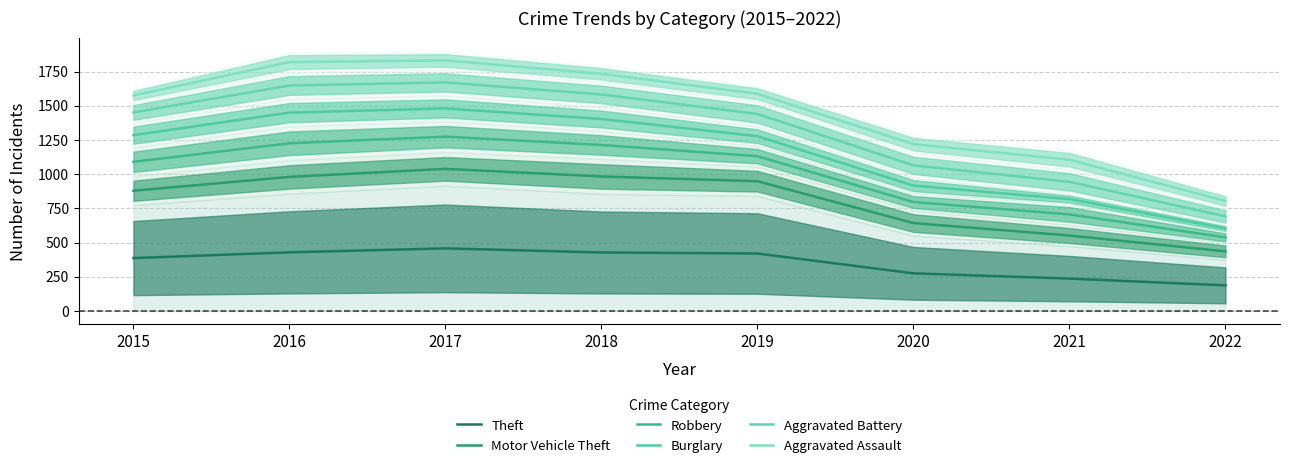

At 2017, list the series in order from largest to smallest.

Aggravated Assault, Aggravated Battery, Burglary, Robbery, Motor Vehicle Theft, Theft